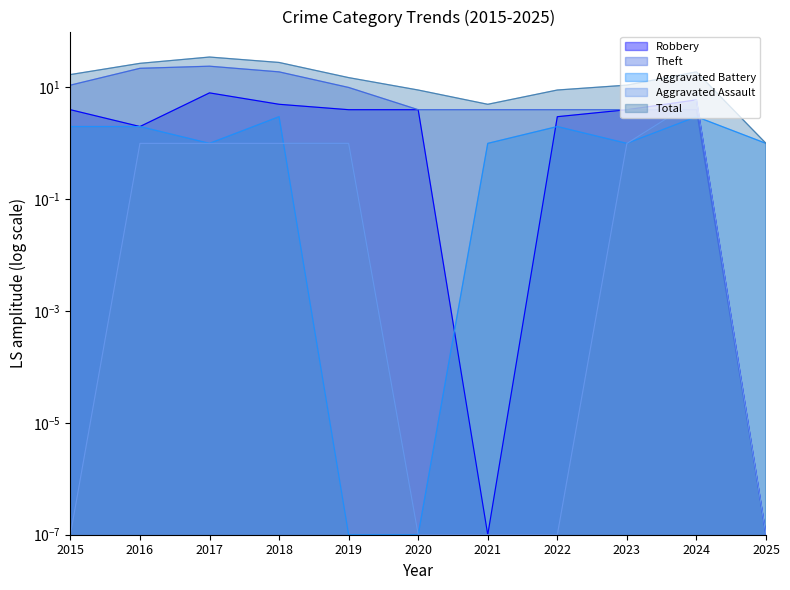

Reading left to right, what are all the values shown in this chart?

Robbery: 2015=4.0	2016=2.0	2017=8.0	2018=5.0	2019=4.0	2020=4.0	2021=0.0	2022=3.0	2023=4.0	2024=6.0	2025=0.0
Theft: 2015=11.0	2016=22.0	2017=24.0	2018=19.0	2019=10.0	2020=4.0	2021=4.0	2022=4.0	2023=4.0	2024=4.0	2025=0.0
Aggravated Battery: 2015=2.0	2016=2.0	2017=1.0	2018=3.0	2019=0.0	2020=0.0	2021=1.0	2022=2.0	2023=1.0	2024=3.0	2025=1.0
Aggravated Assault: 2015=0.0	2016=1.0	2017=1.0	2018=1.0	2019=1.0	2020=0.0	2021=0.0	2022=0.0	2023=1.0	2024=6.0	2025=0.0
Total: 2015=17.0	2016=27.0	2017=35.0	2018=28.0	2019=15.0	2020=9.0	2021=5.0	2022=9.0	2023=11.0	2024=19.0	2025=1.0